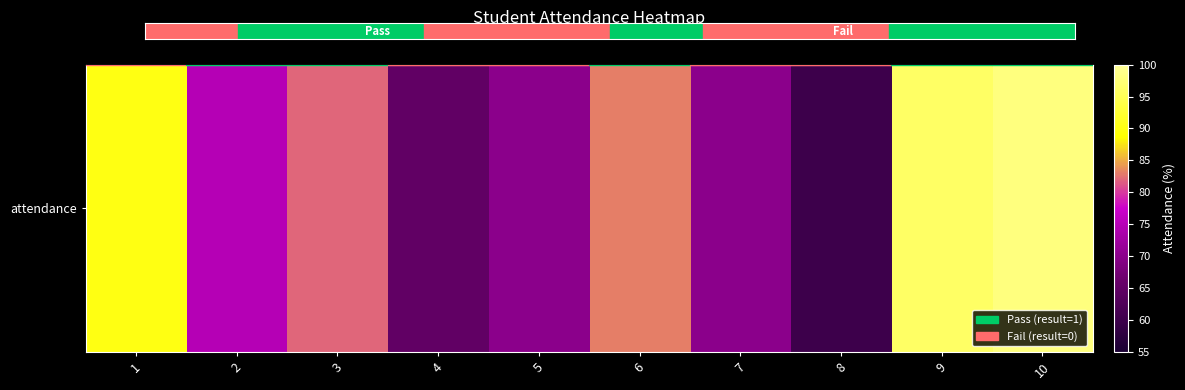

What is the difference between the second highest and second lowest values?

31